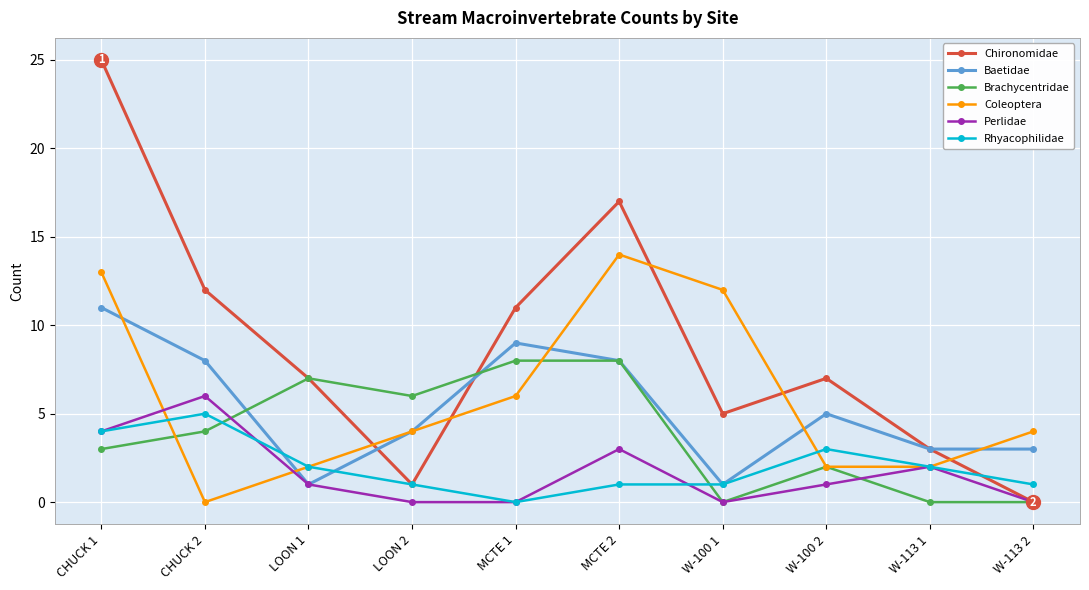

Where is the first local maximum for Baetidae?

MCTE 1